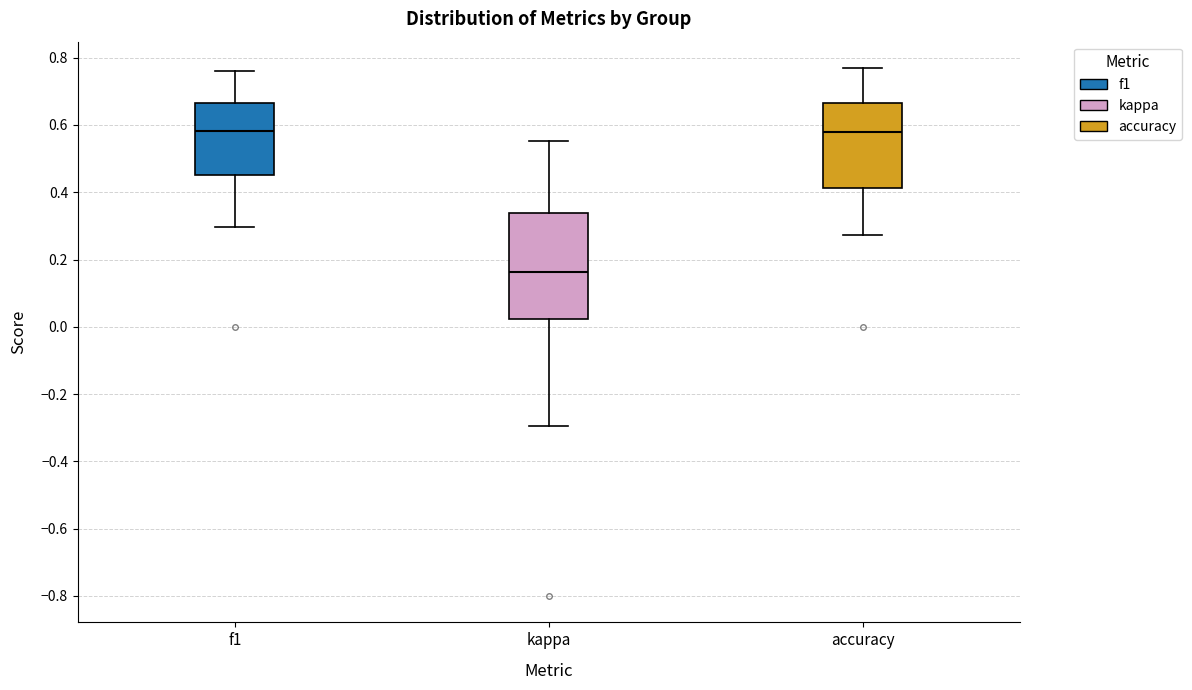

Comparing the boxes themselves (not the whiskers), which one is the tallest?

kappa